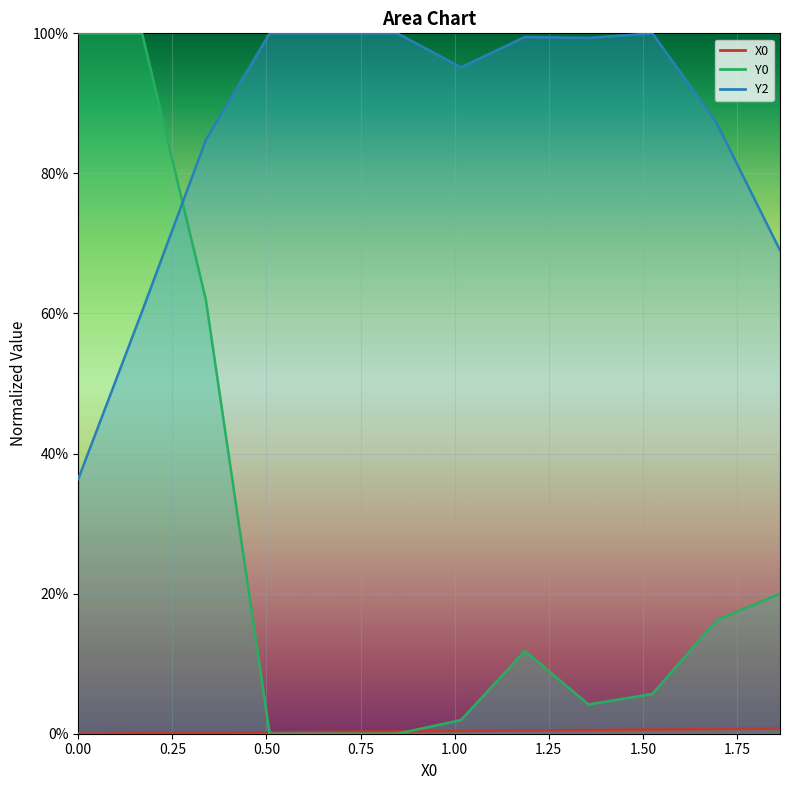

Which series has the widest spread of values?

Y0